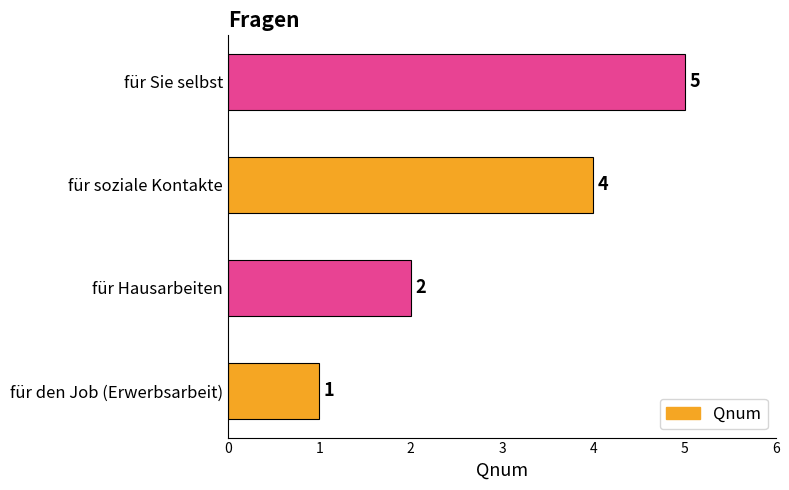

What is the ratio of the value at für Hausarbeiten to the value at für soziale Kontakte?

0.5